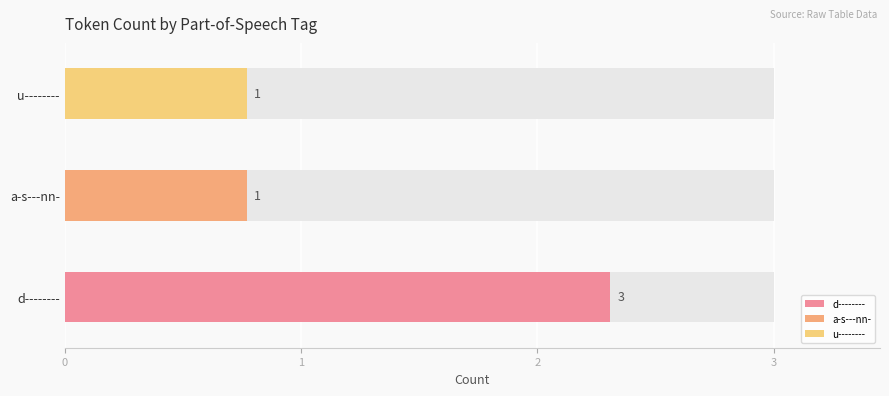

Is it true that the value at d-------- is 7?

False